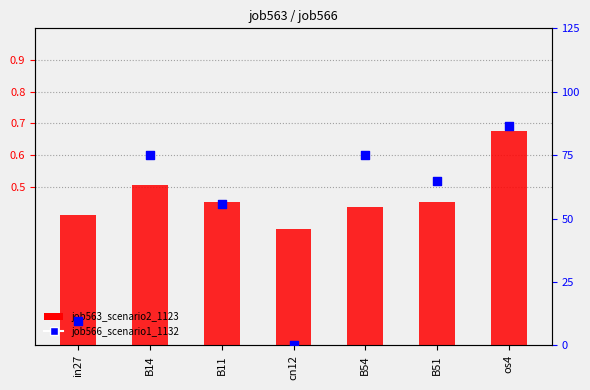

Which series reaches the maximum Y coordinate?

job563_scenario2_1123